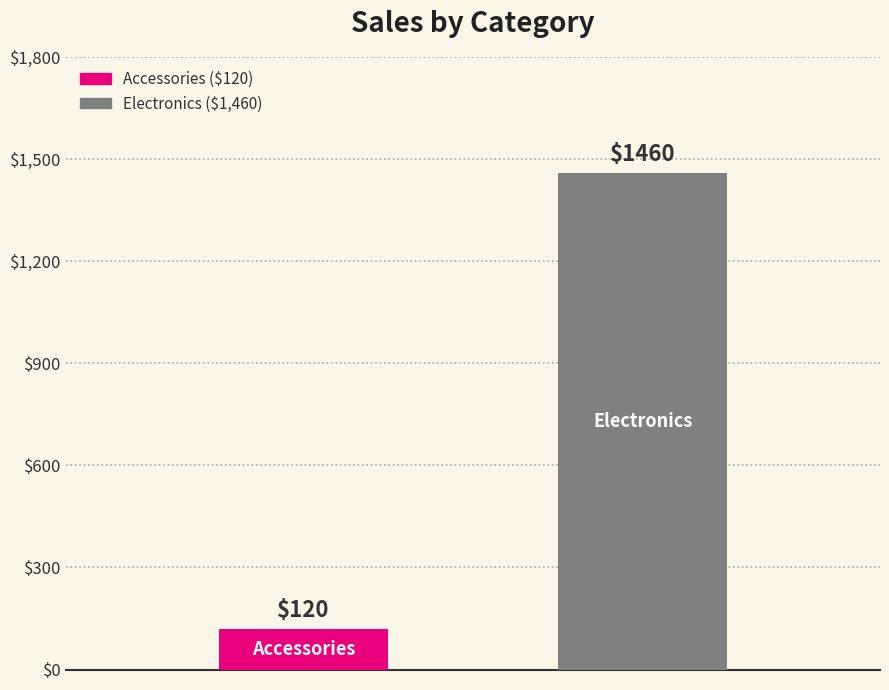

Reading left to right, what are all the values shown in this chart?

120	1460